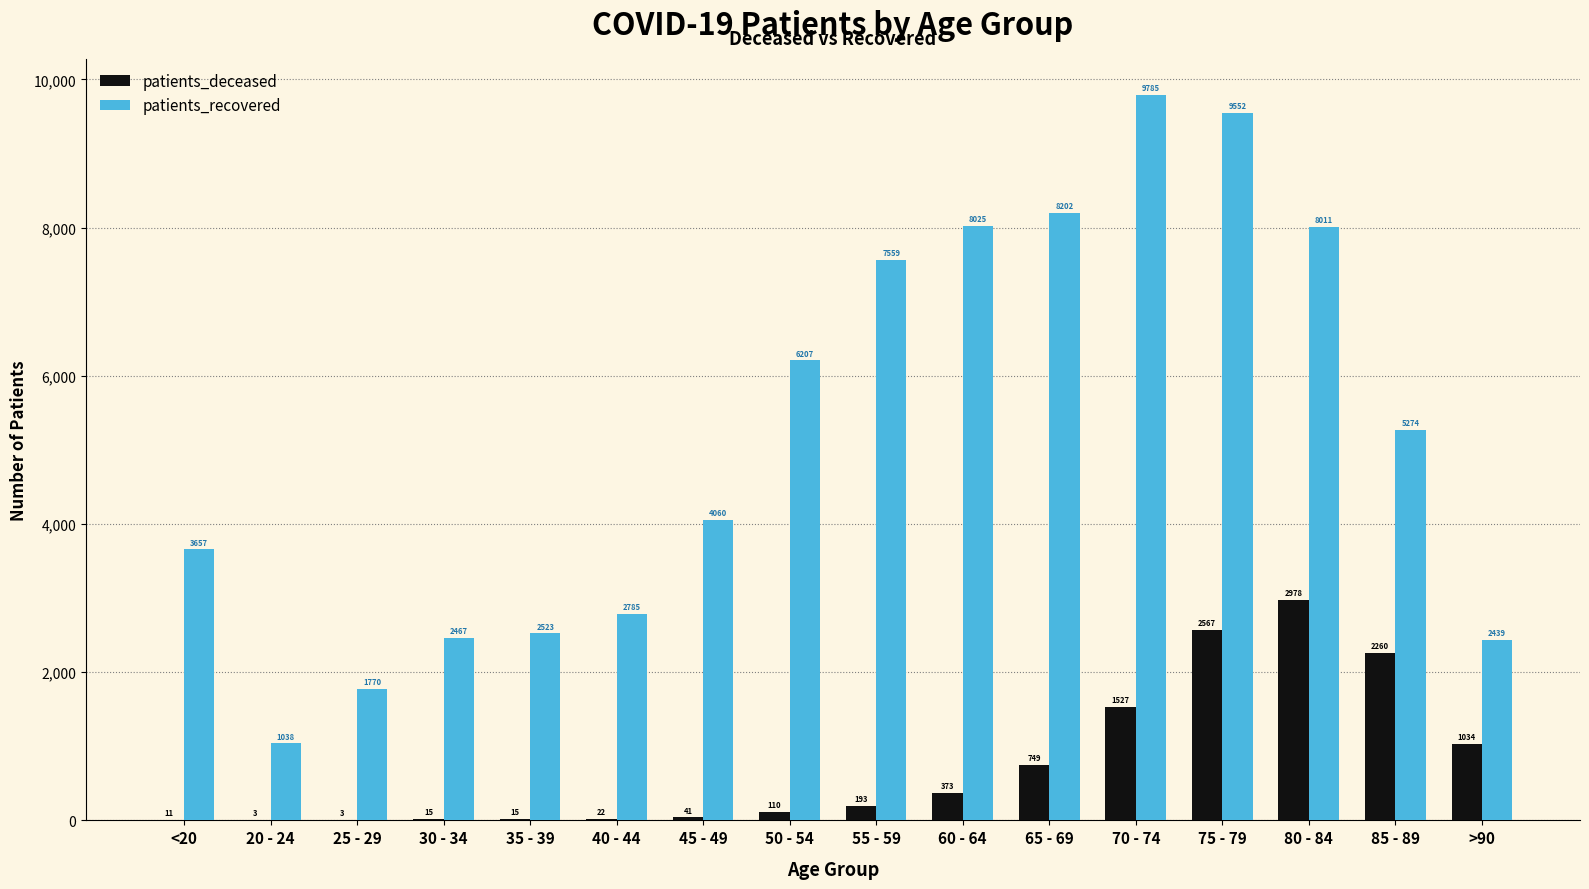

Is it true that patients_recovered equals 4396 at 40 - 44?

False